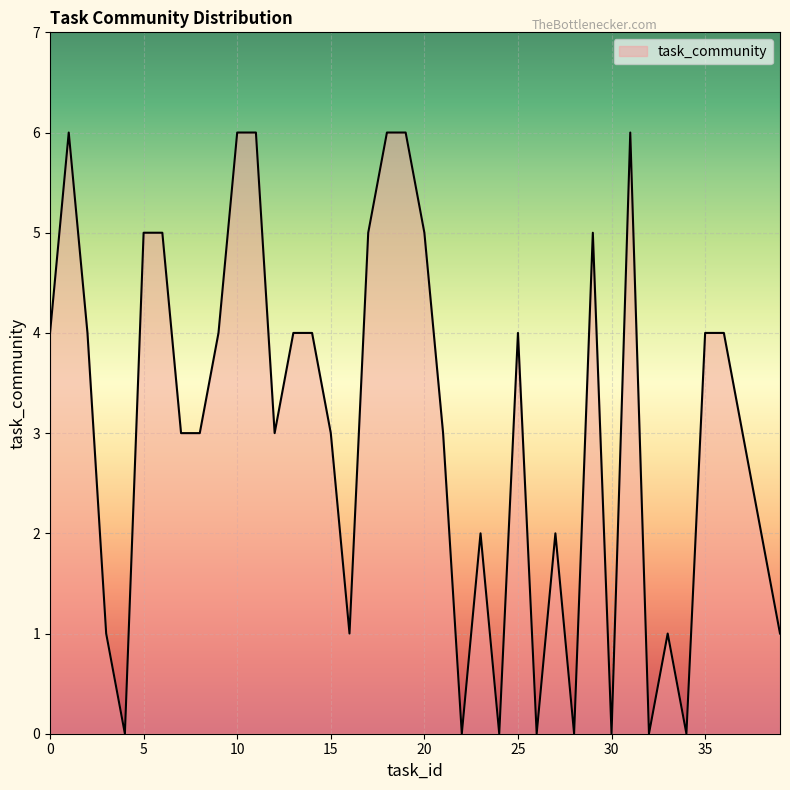

What is the maximum value shown in the chart?

6